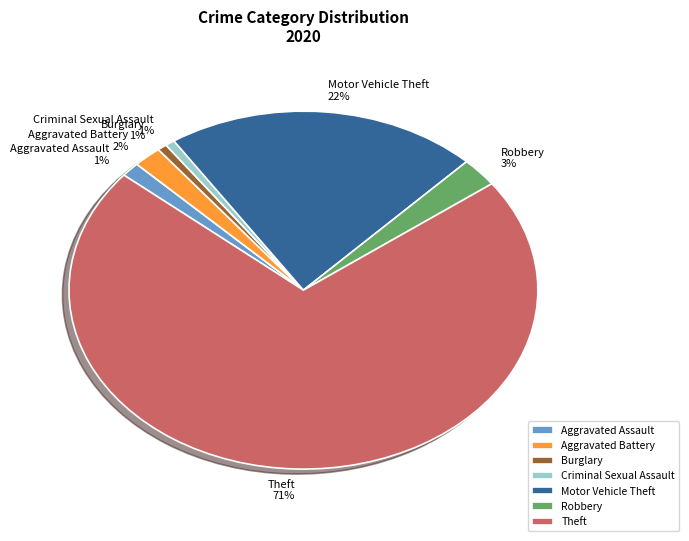

What is the largest slice in the pie chart?

Theft